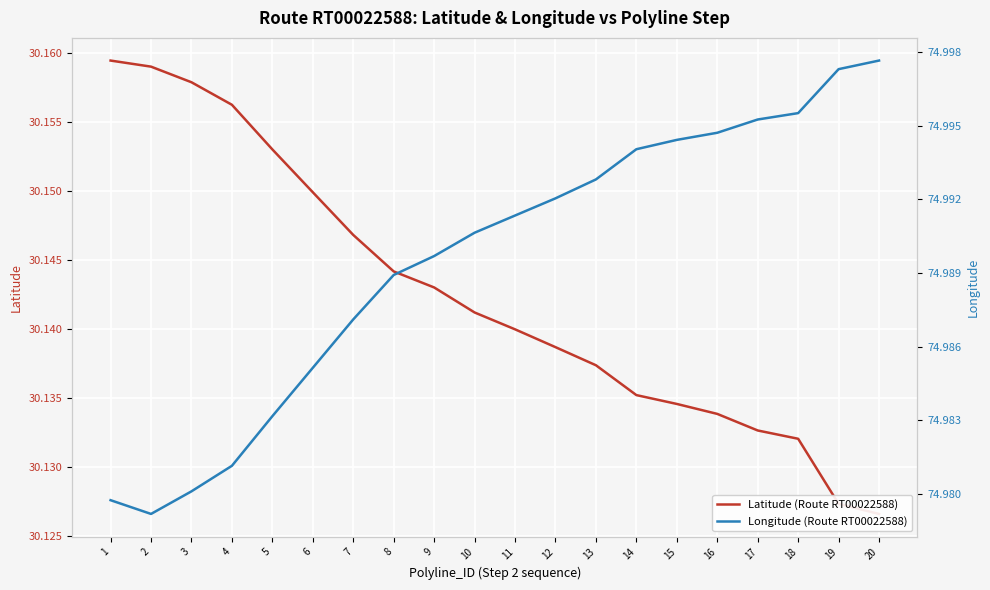

True or false: Longitude (Route RT00022588) and Latitude (Route RT00022588) cross at least once.

False